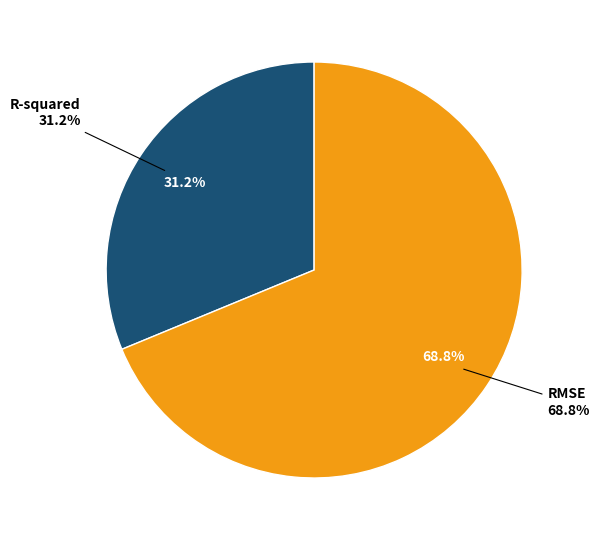

What is the majority slice?

RMSE